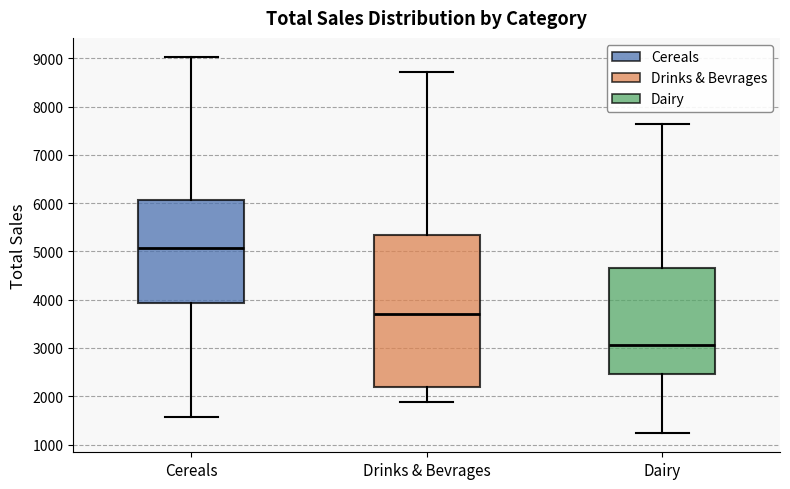

Reading left to right, transcribe this box plot: for each box, give where its median line is, the range the box spans, and where its two whiskers end, as read against the y-axis. The values are not printed on the chart, so give them approximately, as read against the axis.

Cereals: median 5100, box 3900 to 6100, whiskers 1600 to 9000
Drinks & Bevrages: median 3700, box 2200 to 5300, whiskers 1900 to 8700
Dairy: median 3100, box 2500 to 4700, whiskers 1200 to 7600